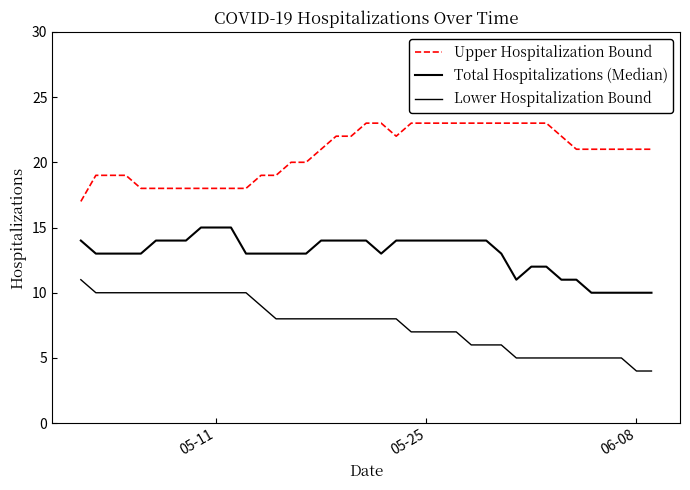

True or false: Upper Hospitalization Bound and Lower Hospitalization Bound cross at least once.

False